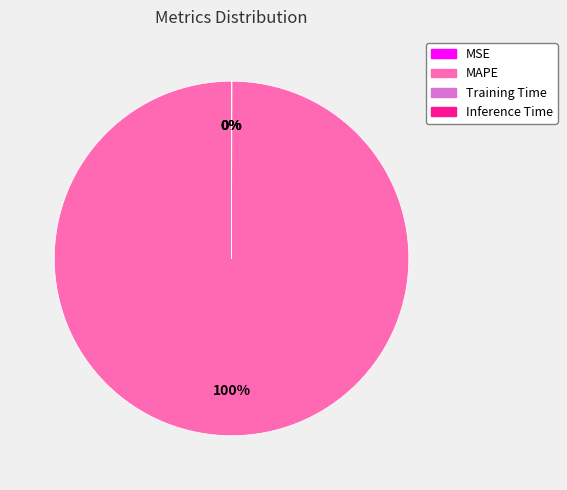

To the nearest percent, what percentage of the pie is MAPE?

100%